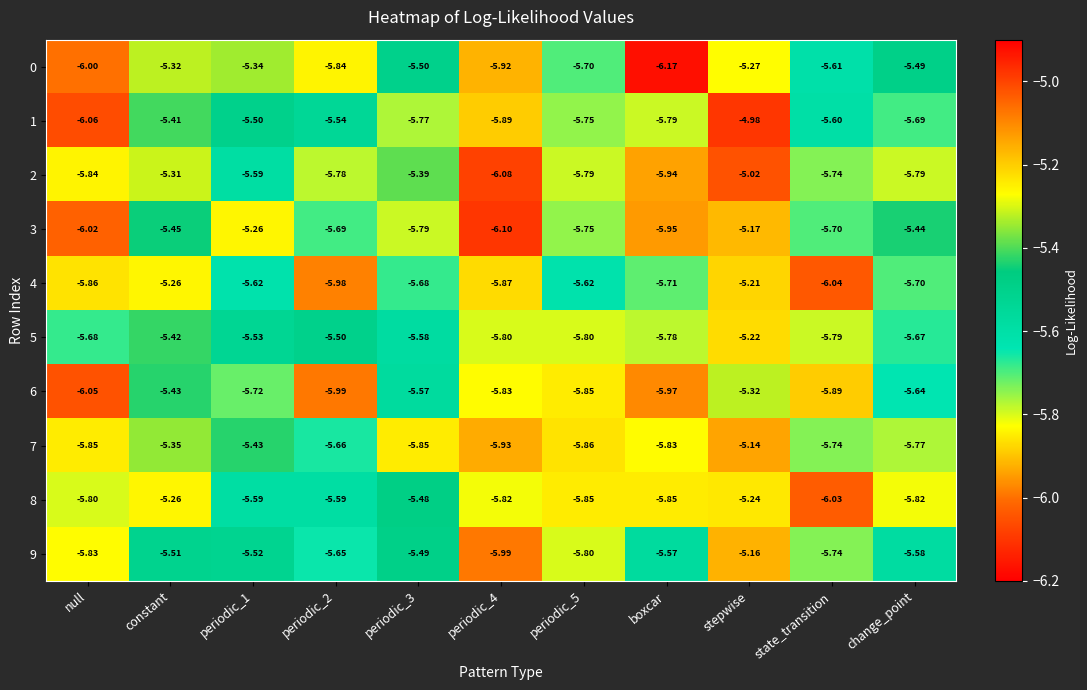

Count the number of categories in the chart.

11